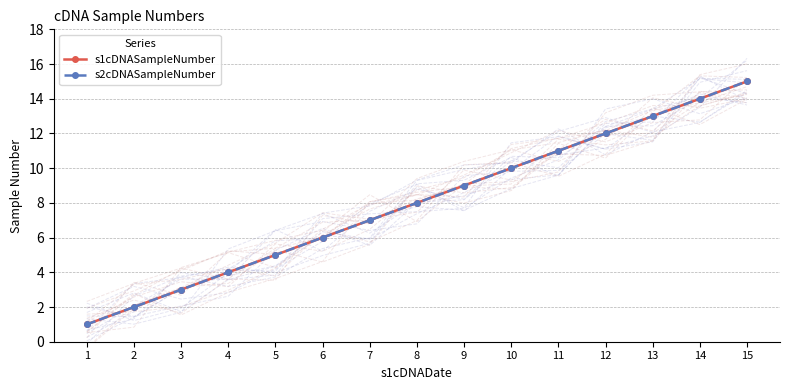

The value of s1cDNASampleNumber at 5 is 3. True or false?

False